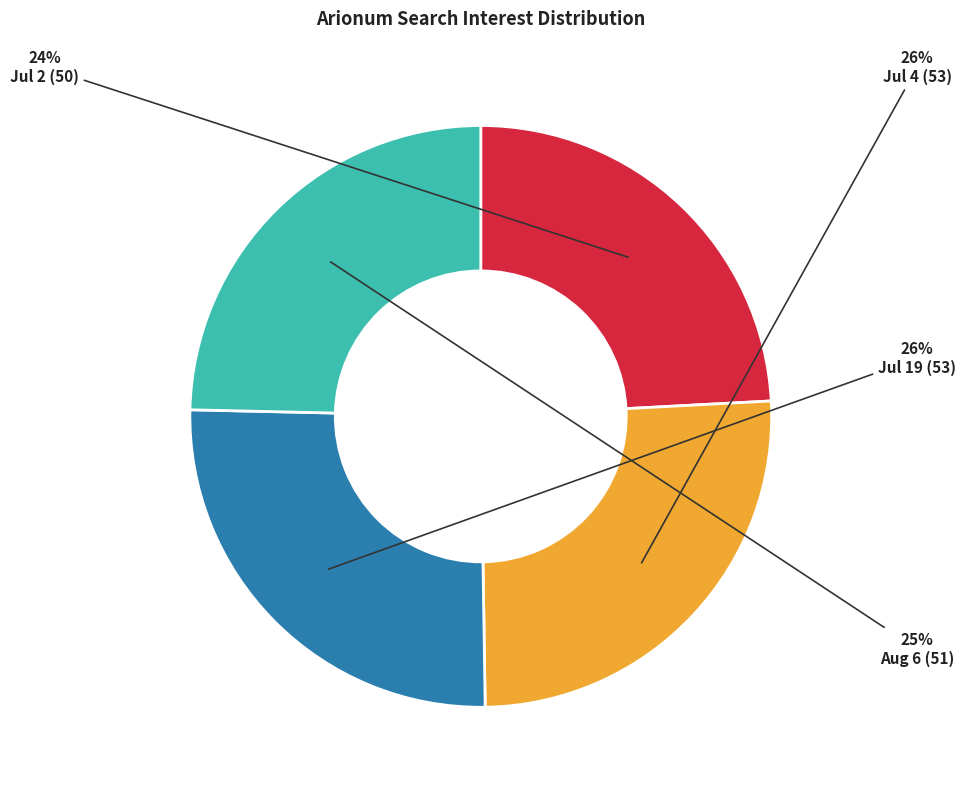

Is the sum of Jul 4 (53) and Jul 19 (53) greater than half?

Yes